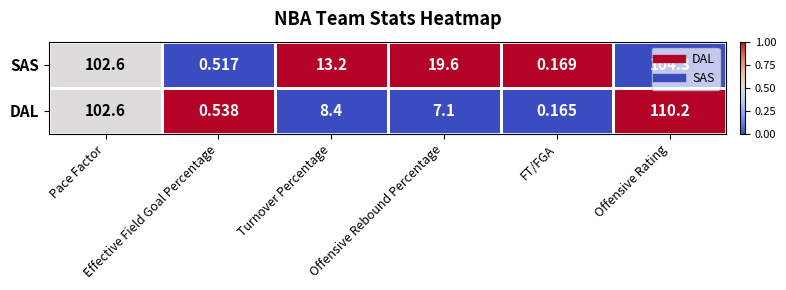

Which series has the largest total across all categories?

SAS